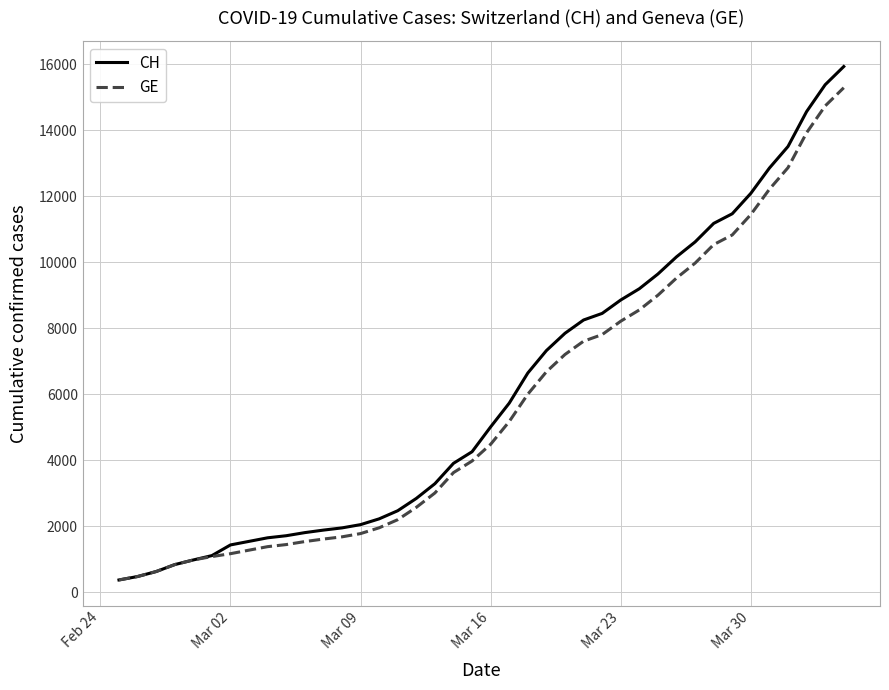

Which series has the widest spread of values?

CH